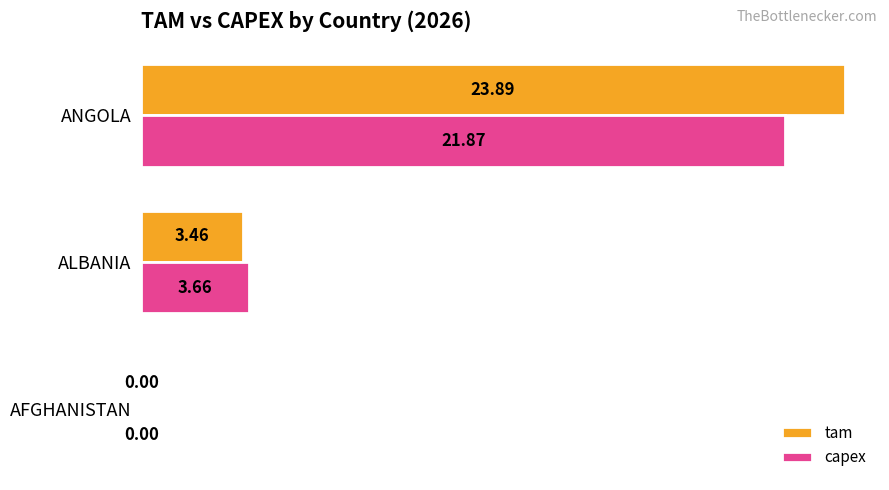

Between ALBANIA and ANGOLA, which series saw the biggest shift?

tam